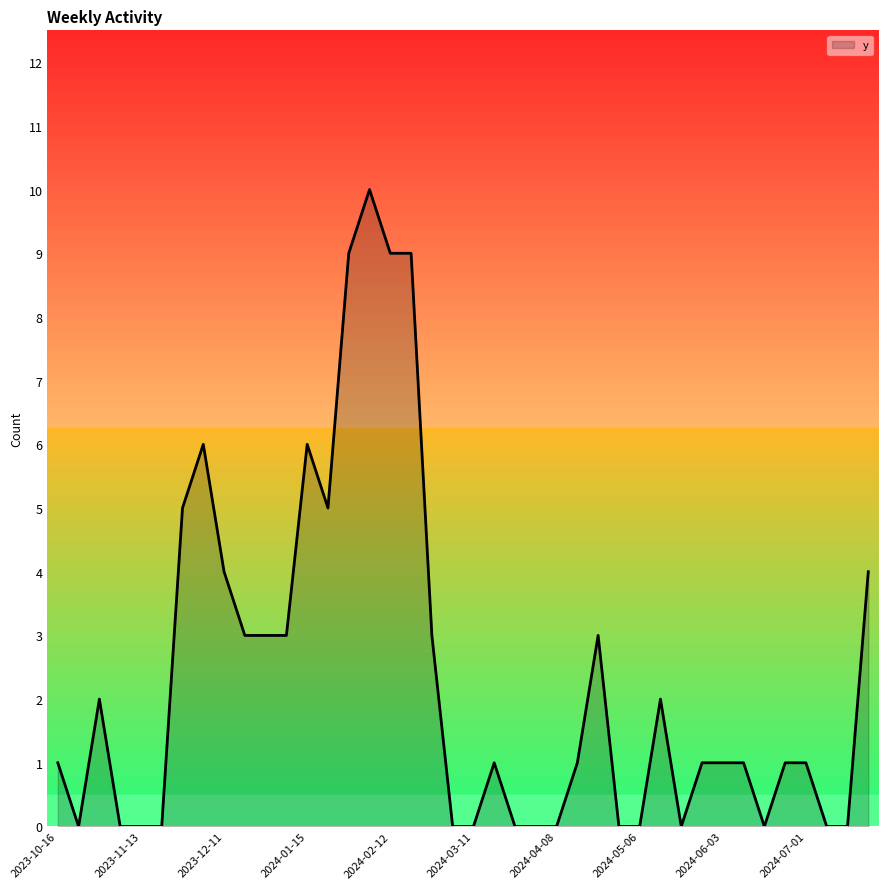

What is the difference between the maximum and minimum values?

10